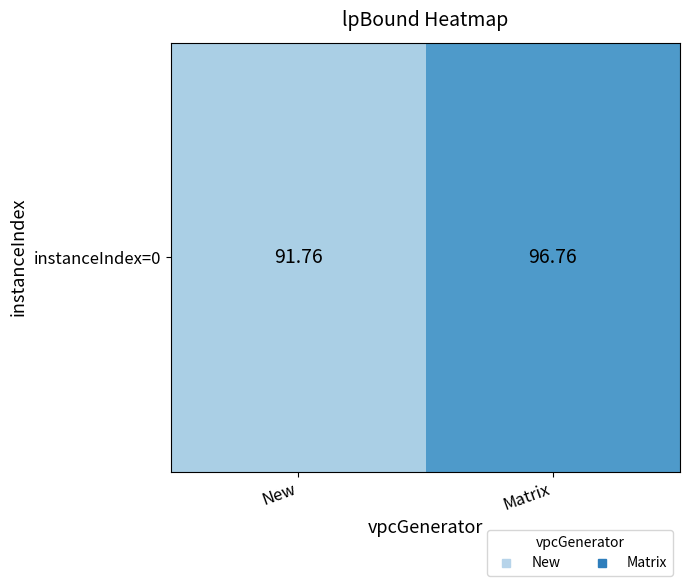

How many distinct data groups are displayed?

1